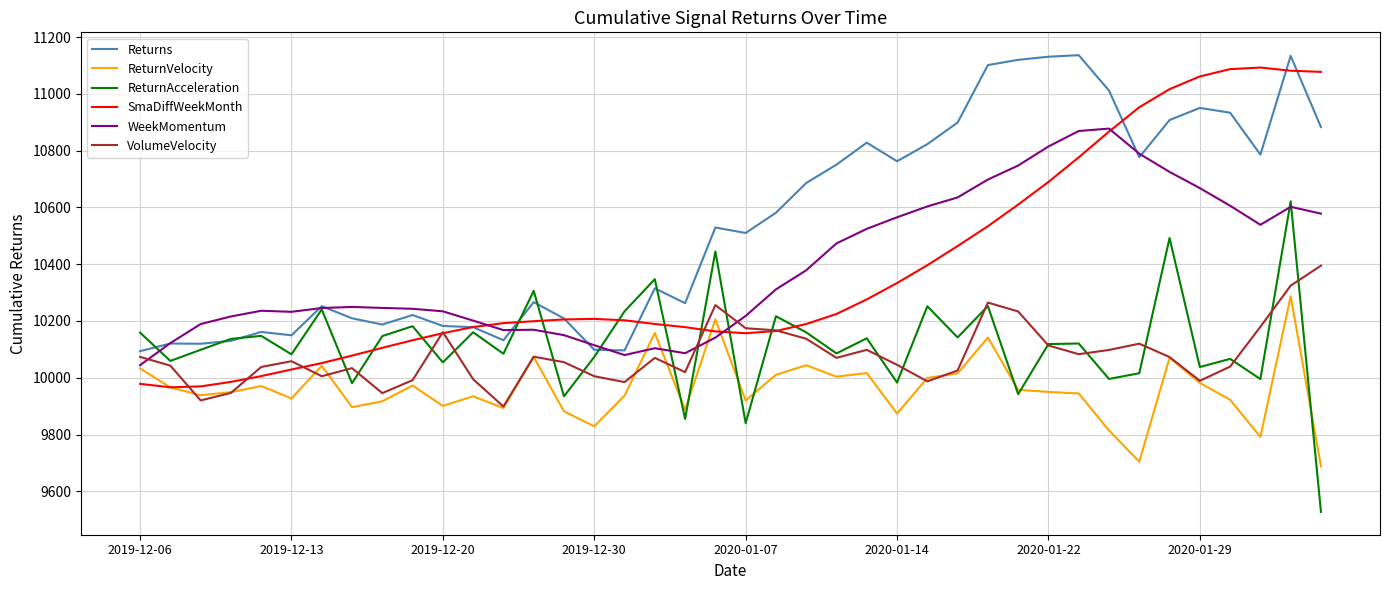

How many values in the WeekMomentum series are below 10249?

20